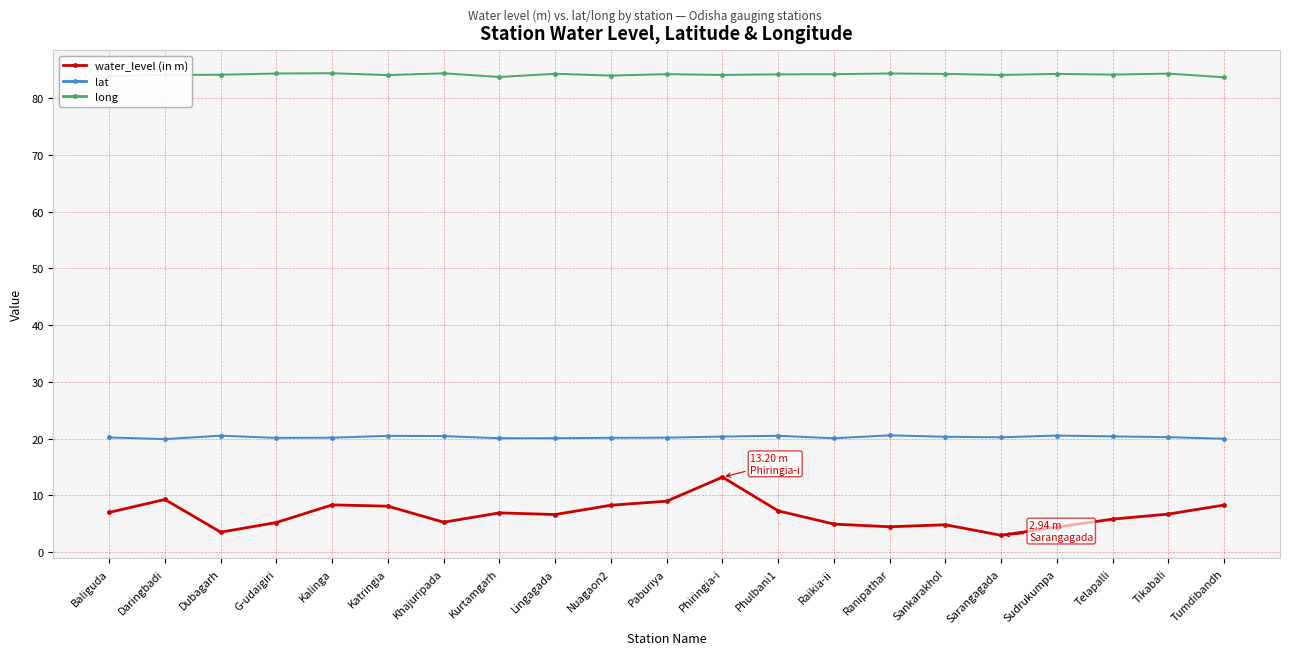

What is the highest value of the long series?

84.4